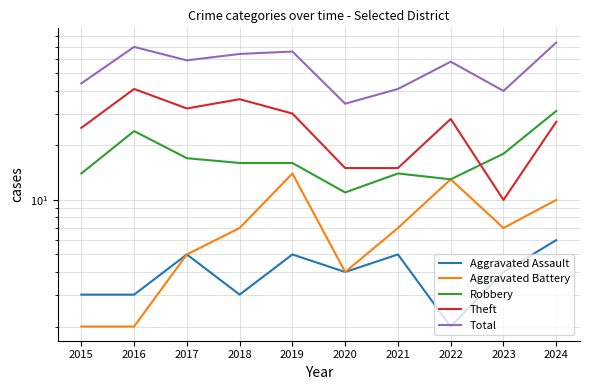

What are all the series names shown in the legend?

Aggravated Assault, Aggravated Battery, Robbery, Theft, Total